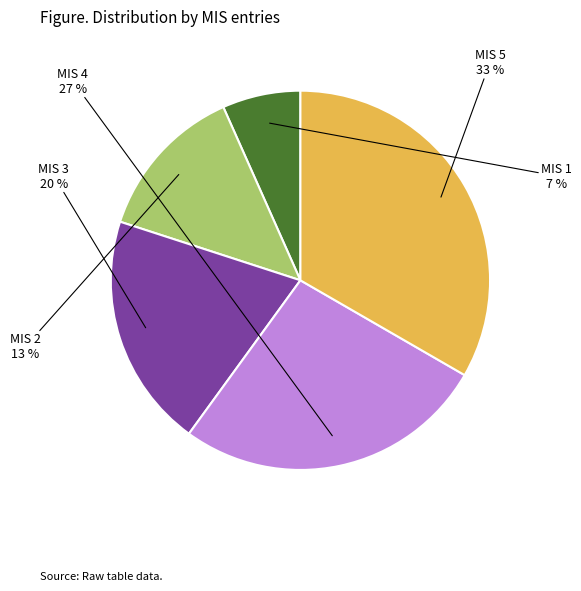

To the nearest percent, what is the average slice percentage?

20%